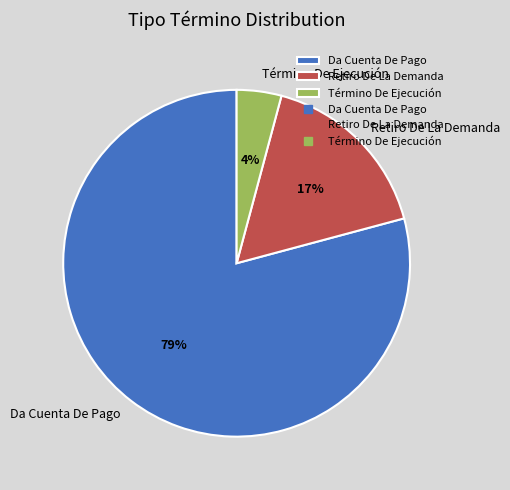

To the nearest percent, what is the difference between the Da Cuenta De Pago and Retiro De La Demanda slice percentages?

62%